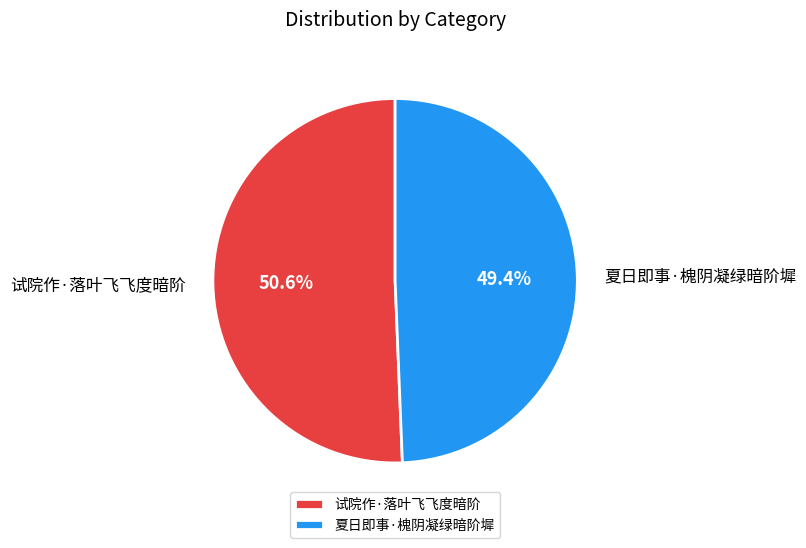

Which has a higher value, 夏日即事·槐阴凝绿暗阶墀 or 试院作·落叶飞飞度暗阶?

试院作·落叶飞飞度暗阶